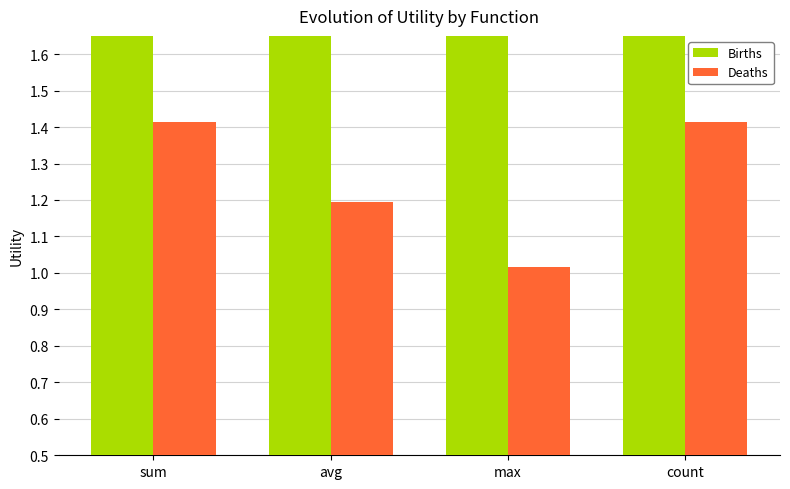

Read the Births value at count.

5.7